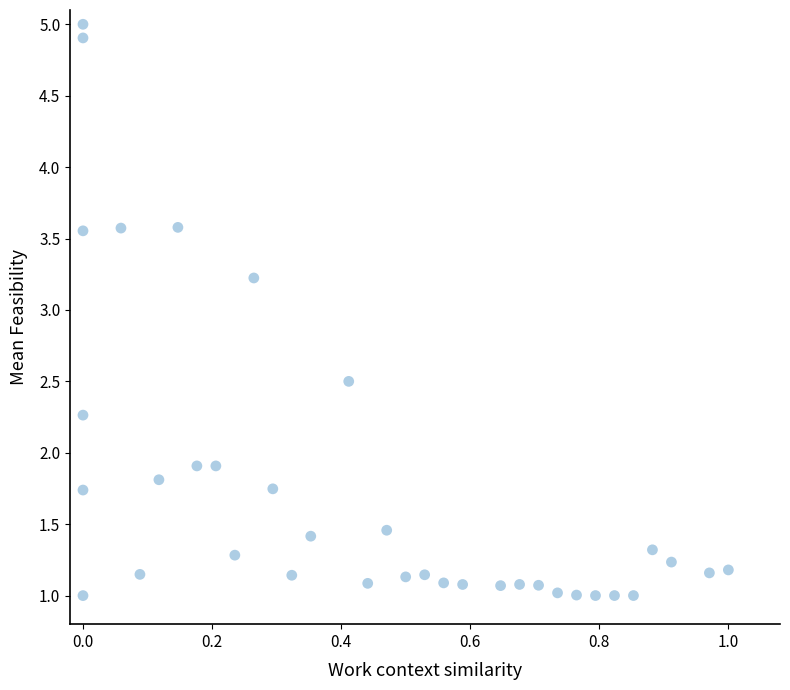

What Y value in the scatter plot is closest to 3?

3.2